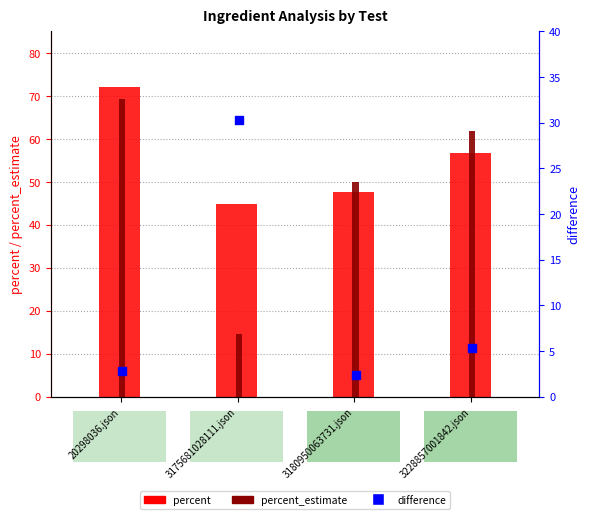

What is the total value across all series at 20298036.json?

144.0